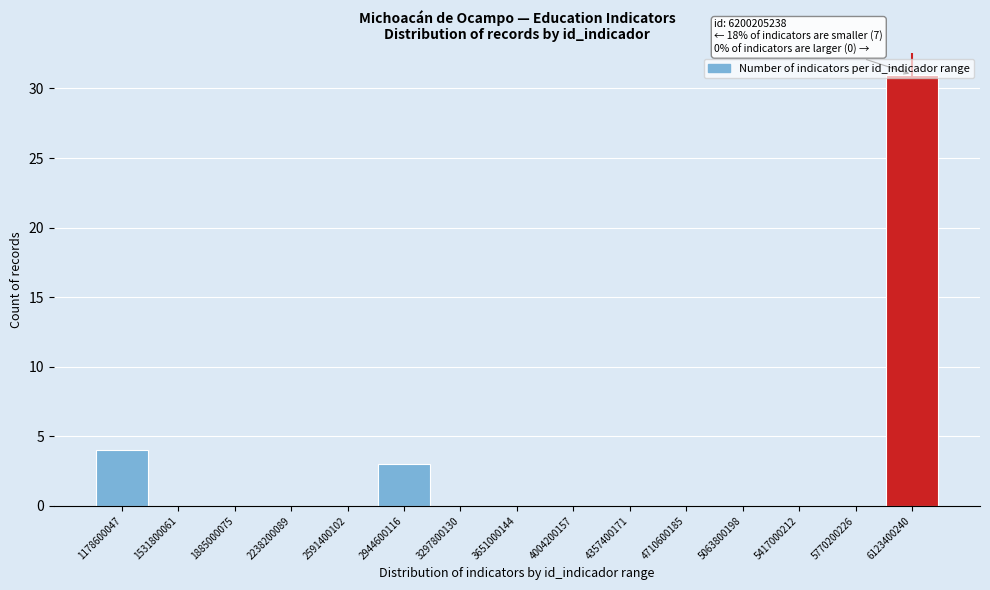

Over which range of the x-axis is the bar tallest?

5950000000 to 6300000000